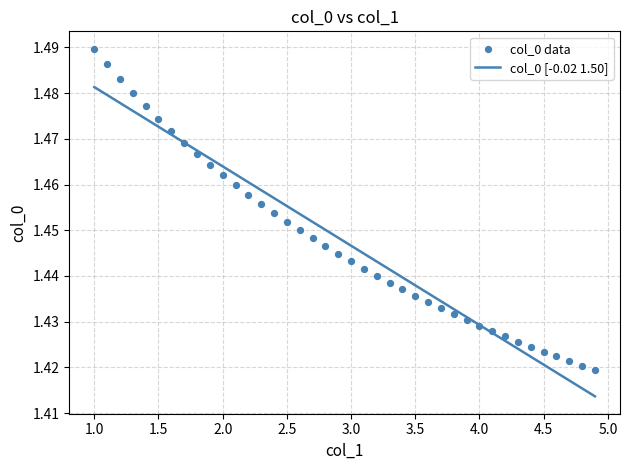

Between 2.2 and 1.1, which is larger?

1.1